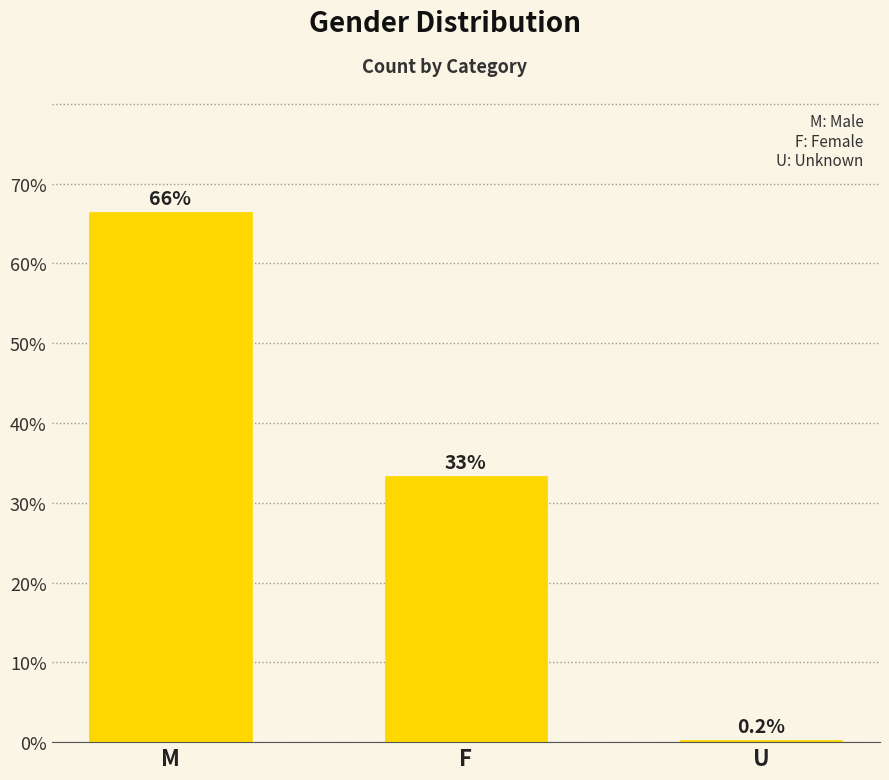

How many bars are there in total?

3